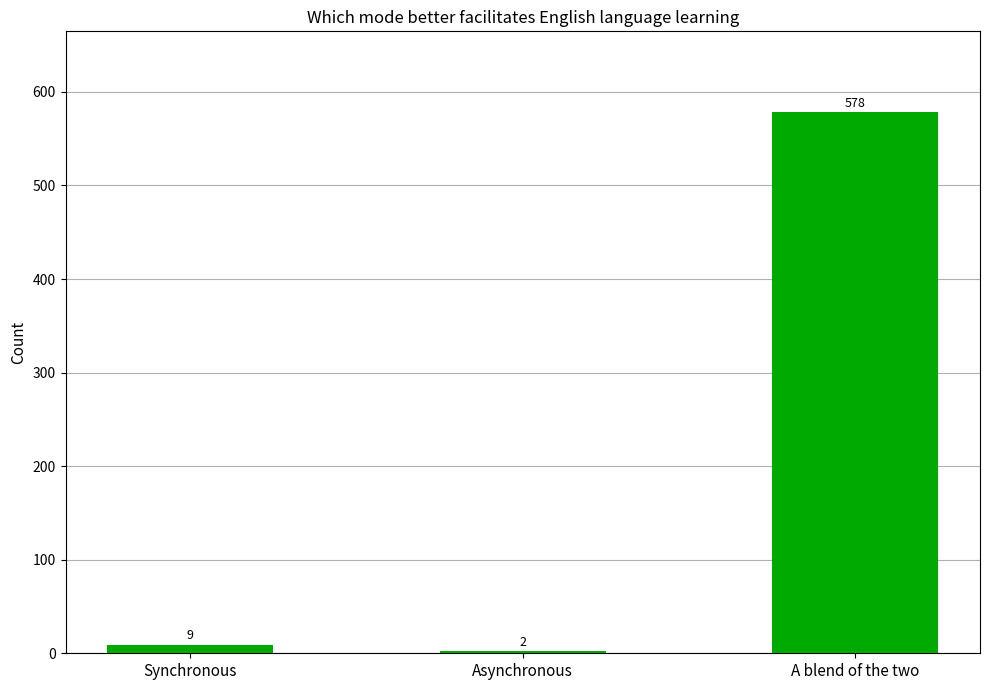

True or false: the data shows 191 at A blend of the two.

False